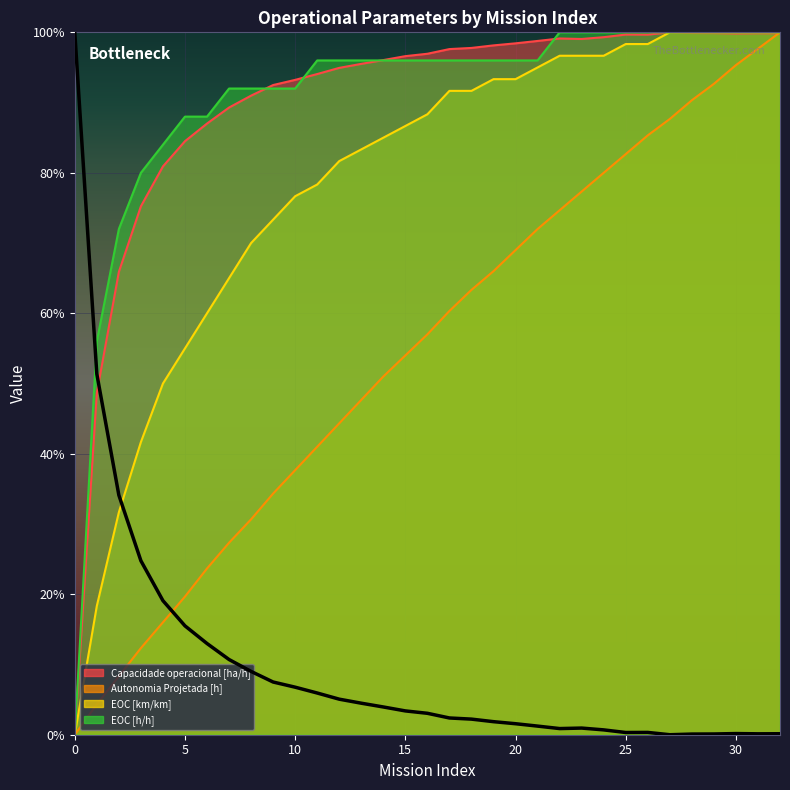

Which label corresponds to the smallest value in the chart?

27